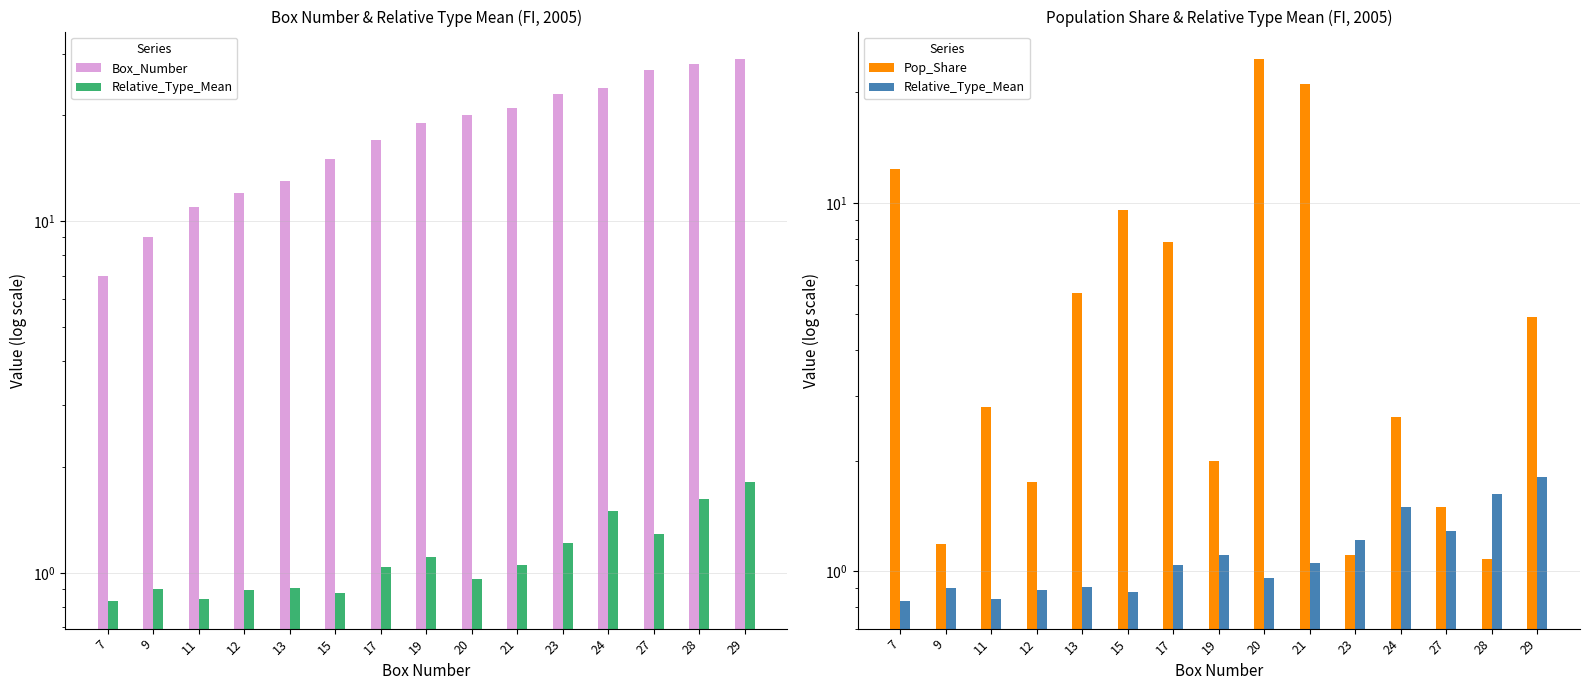

Rank the series at 12 from lowest to highest value.

Relative_Type_Mean, Pop_Share, Box_Number